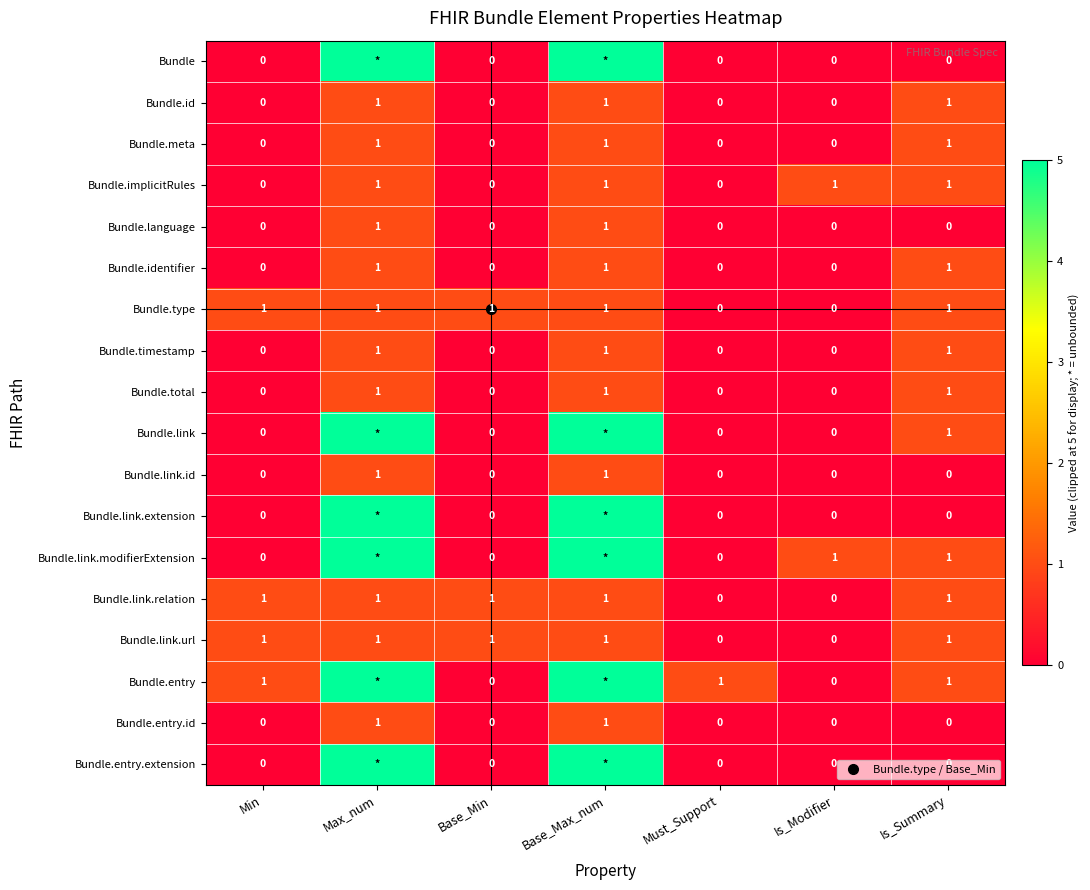

What is the difference between the maximum and minimum values in the Bundle.meta series?

1